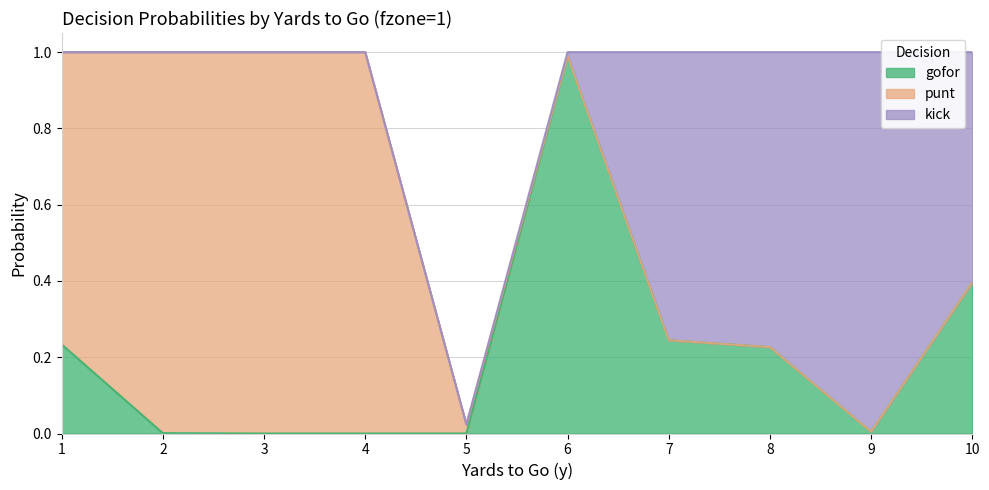

List the series in order of their overall mean, lowest first.

gofor, kick, punt